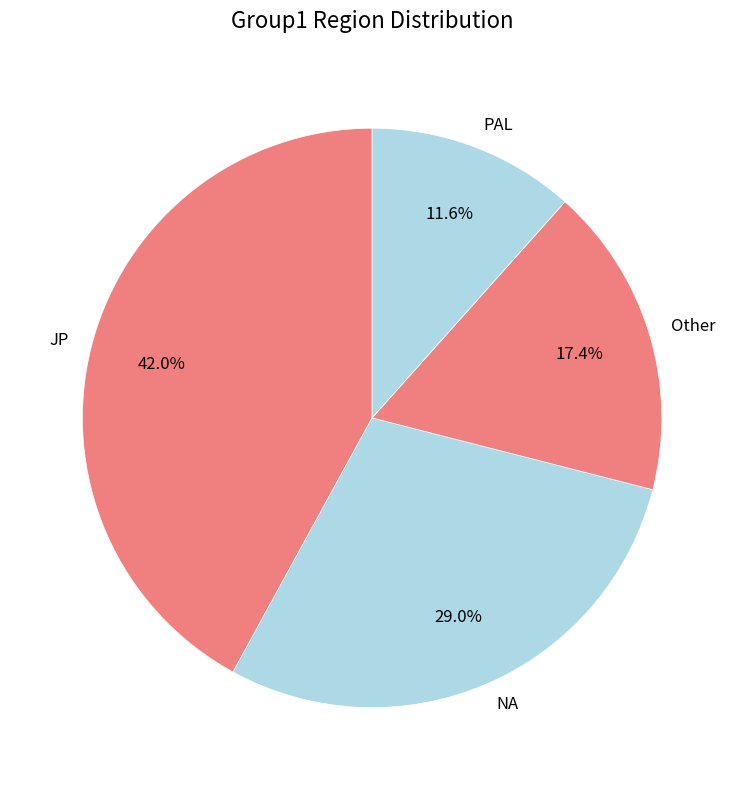

Between Other and JP, which is larger?

JP